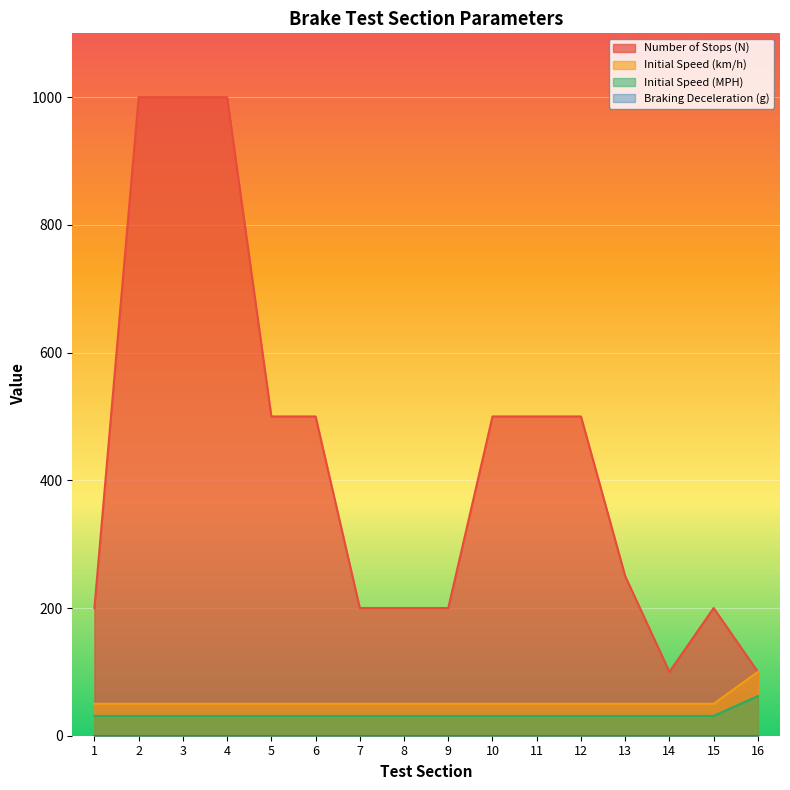

Reading left to right, list all the values displayed in this chart.

Number of Stops (N): 200.0	1000.0	1000.0	1000.0	500.0	500.0	200.0	200.0	200.0	500.0	500.0	500.0	250.0	100.0	200.0	100.0
Initial Speed (km/h): 50.0	50.0	50.0	50.0	50.0	50.0	50.0	50.0	50.0	50.0	50.0	50.0	50.0	50.0	50.0	100.0
Initial Speed (MPH): 31.1	31.1	31.1	31.1	31.1	31.1	31.1	31.1	31.1	31.1	31.1	31.1	31.1	31.1	31.1	62.1